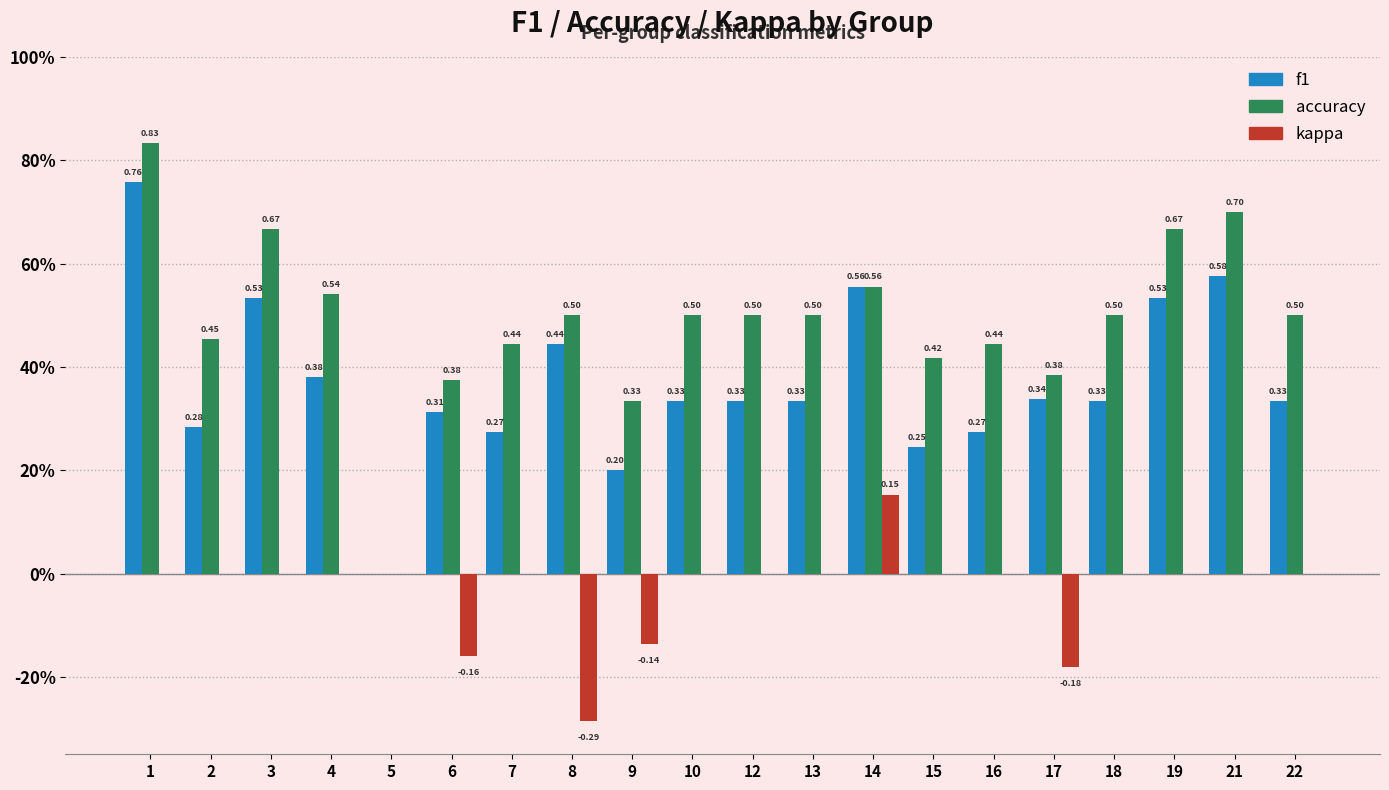

Does the chart contain stacked bars?

No